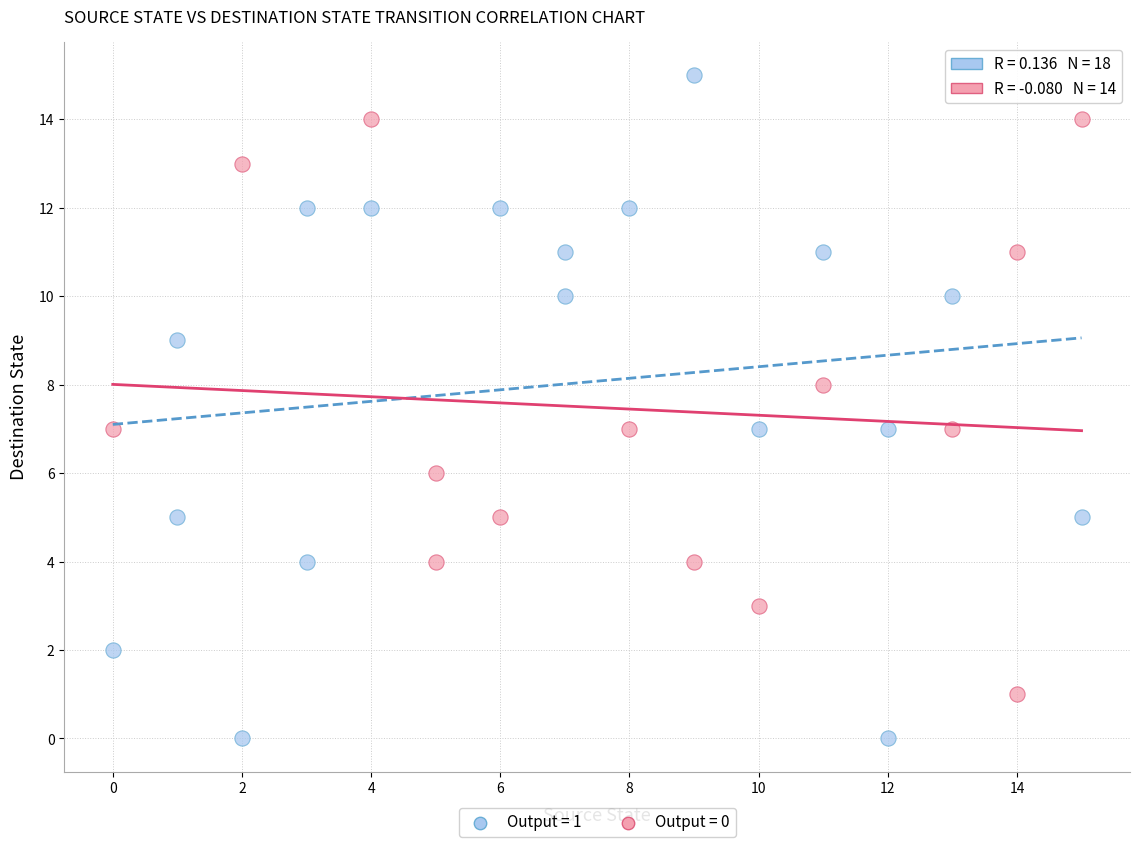

Which series contains the highest Y value?

Output = 1